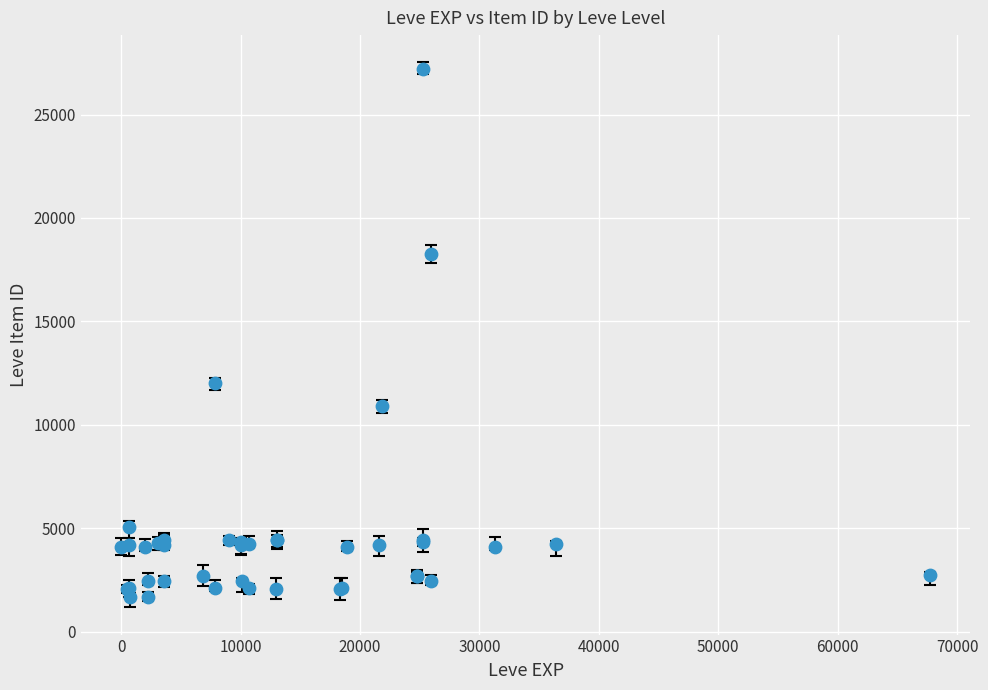

What Y value in the scatter plot is closest to 14448?

12018